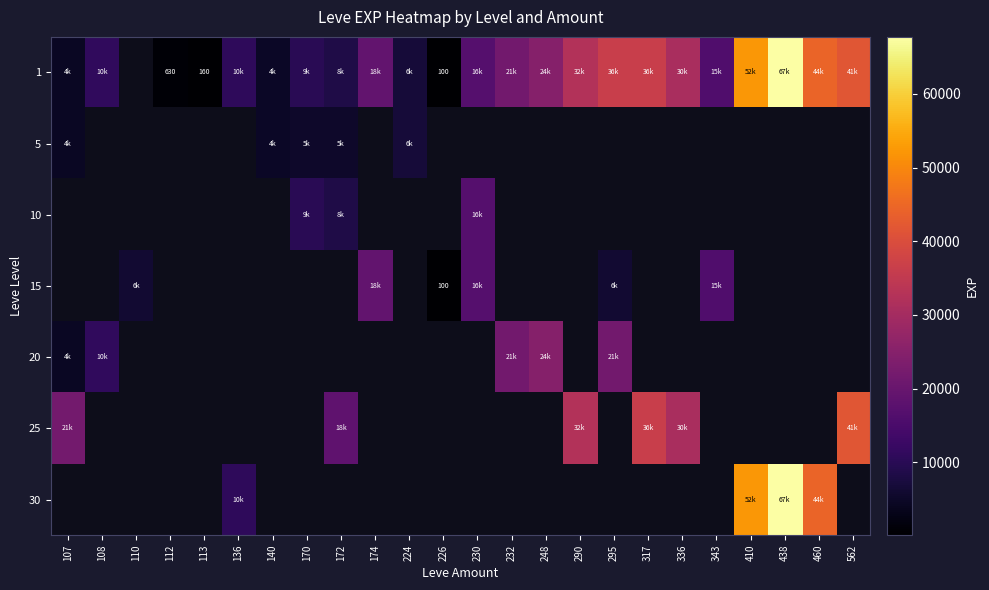

What is the sum of the 1 values at 336 and 107?

35260.0